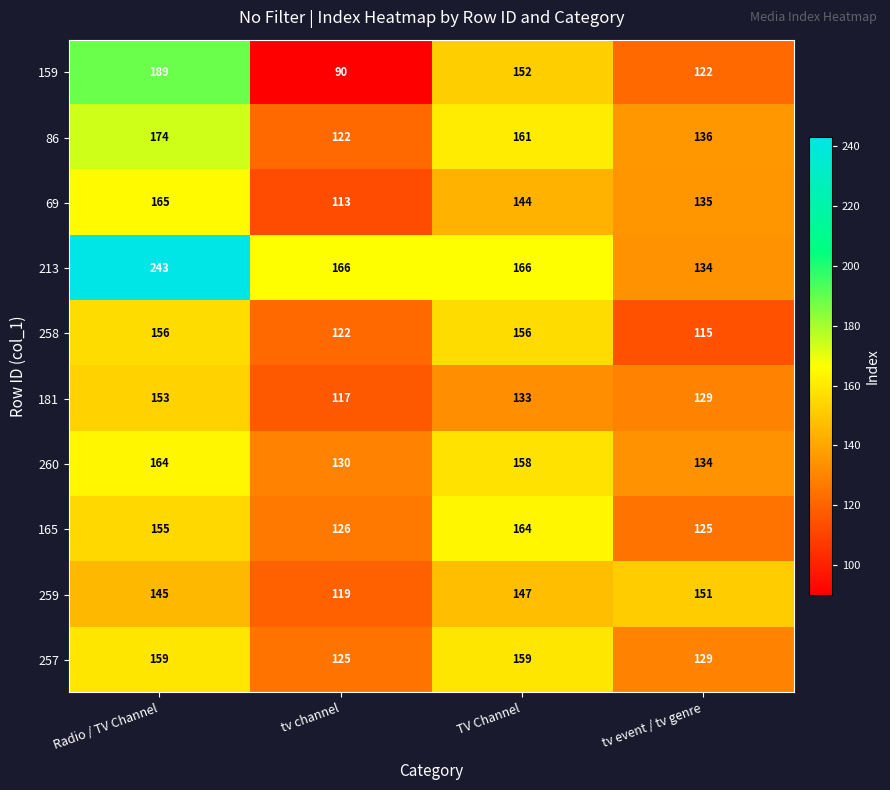

Rank the series at Radio / TV Channel from lowest to highest value.

259, 181, 165, 258, 257, 260, 69, 86, 159, 213